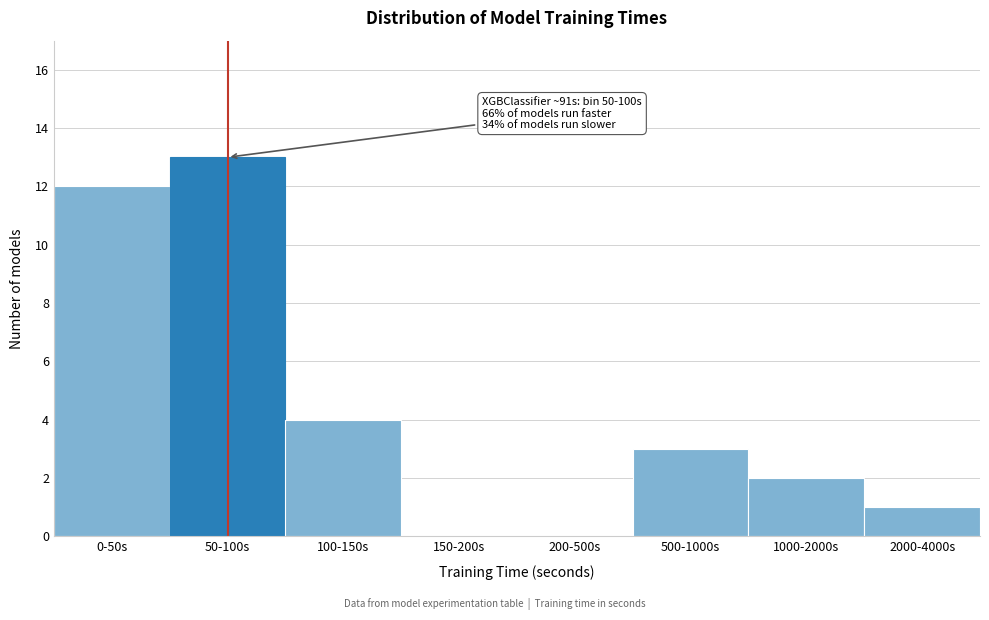

Reading left to right, list all the values displayed in this chart.

0-50s=12	50-100s=13	100-150s=4	150-200s=0	200-500s=0	500-1000s=3	1000-2000s=2	2000-4000s=1